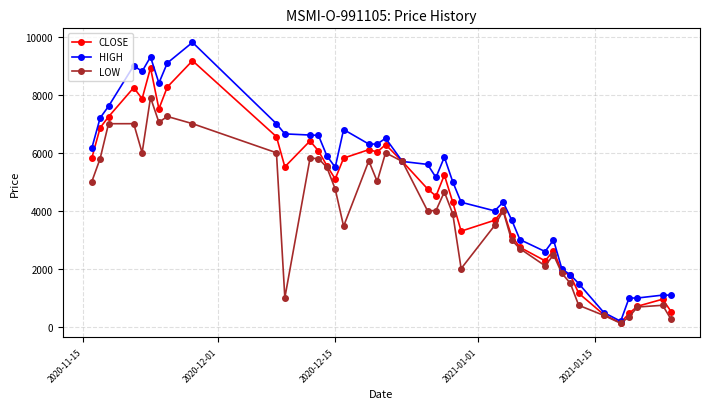

Which series has the largest range (max minus min)?

HIGH